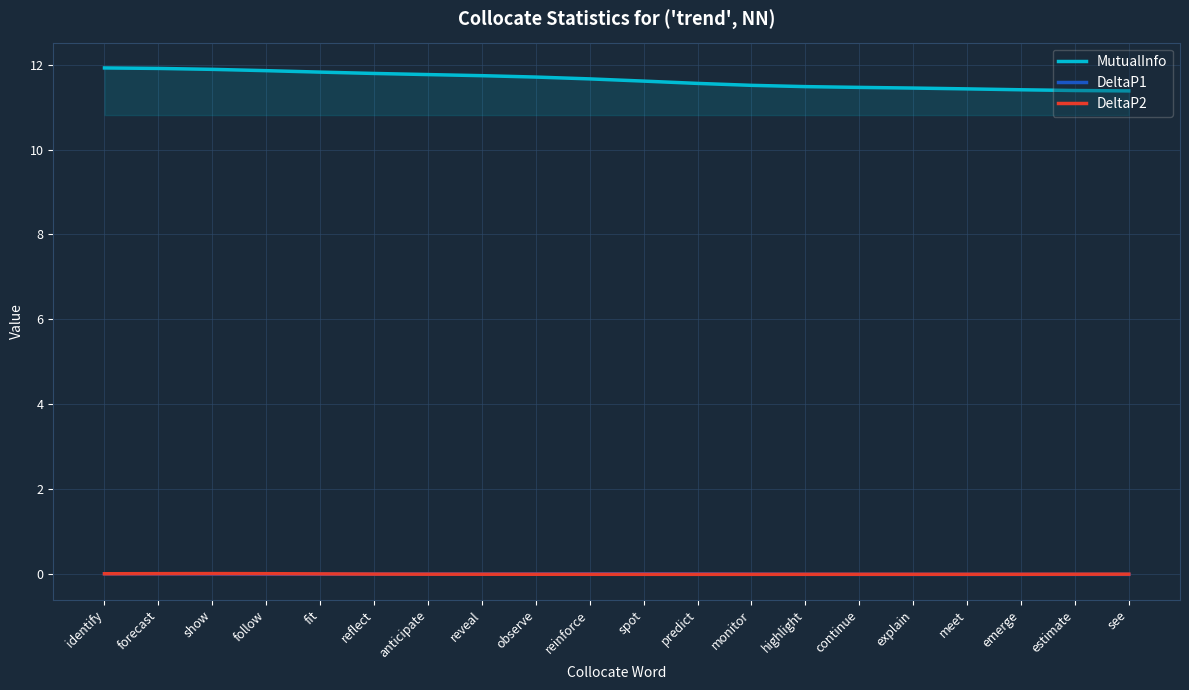

What are all the series names shown in the legend?

MutualInfo, DeltaP1, DeltaP2